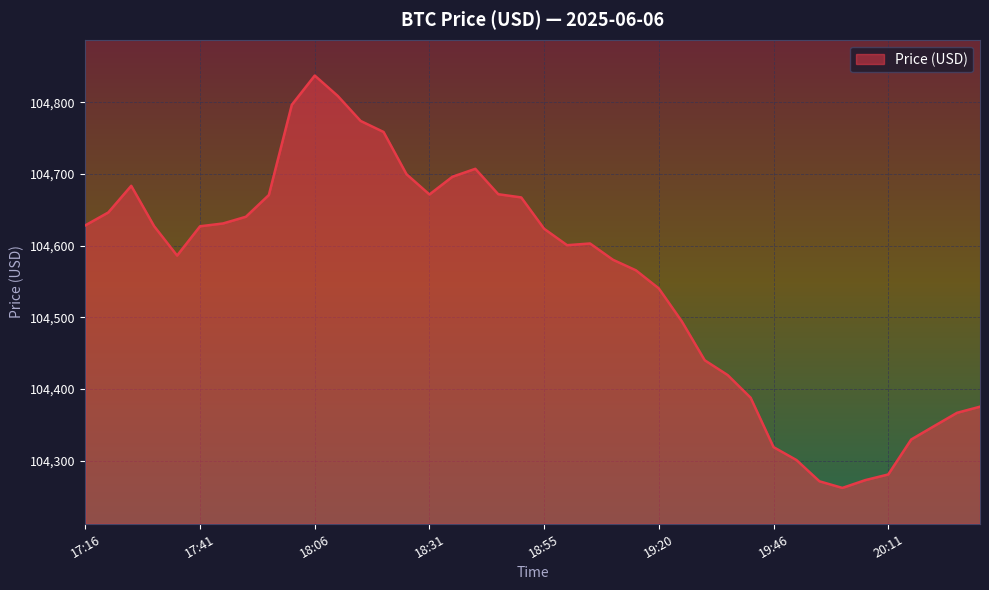

What is the average value?

104555.2